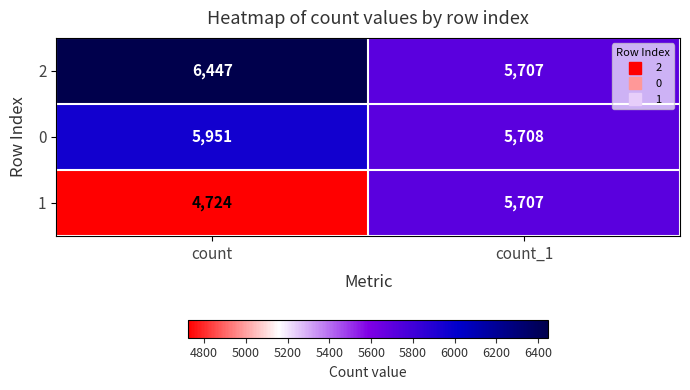

Count the number of categories in the chart.

2